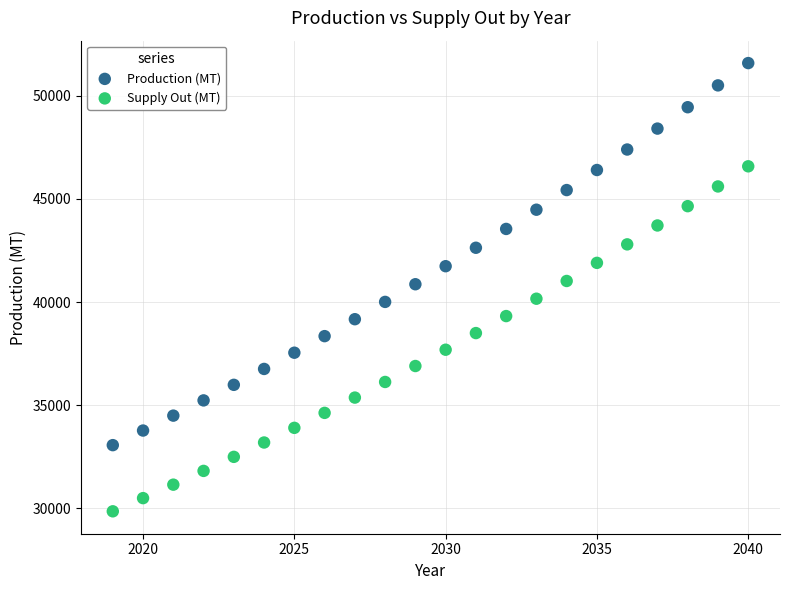

What is the X range (max minus min) for the scatter plot?

21.0